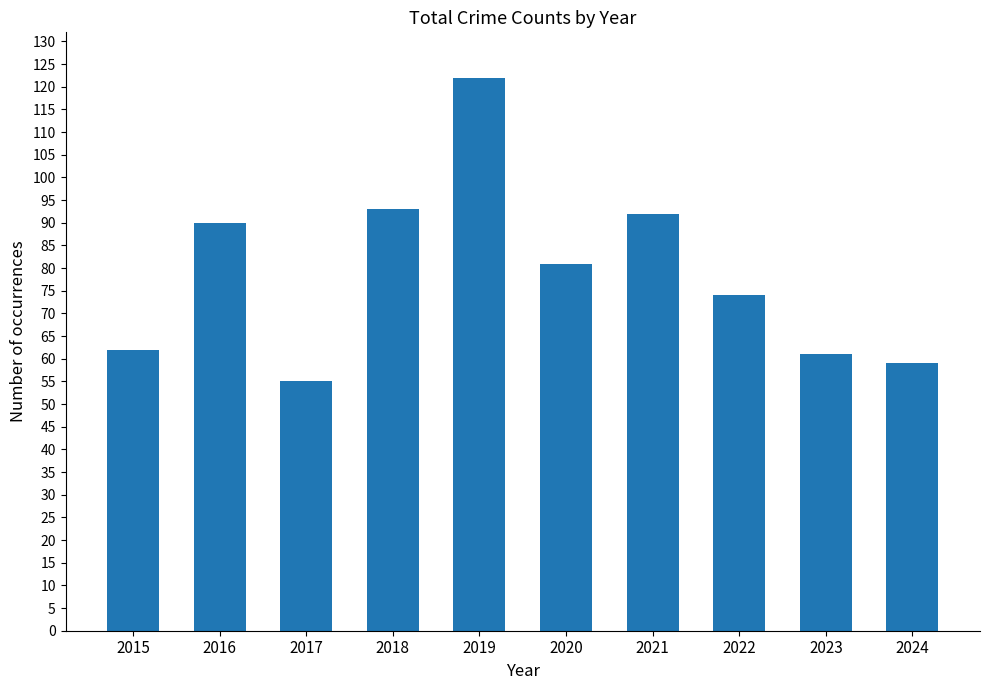

What is the ratio of the value at 2021 to the value at 2018?

1.0